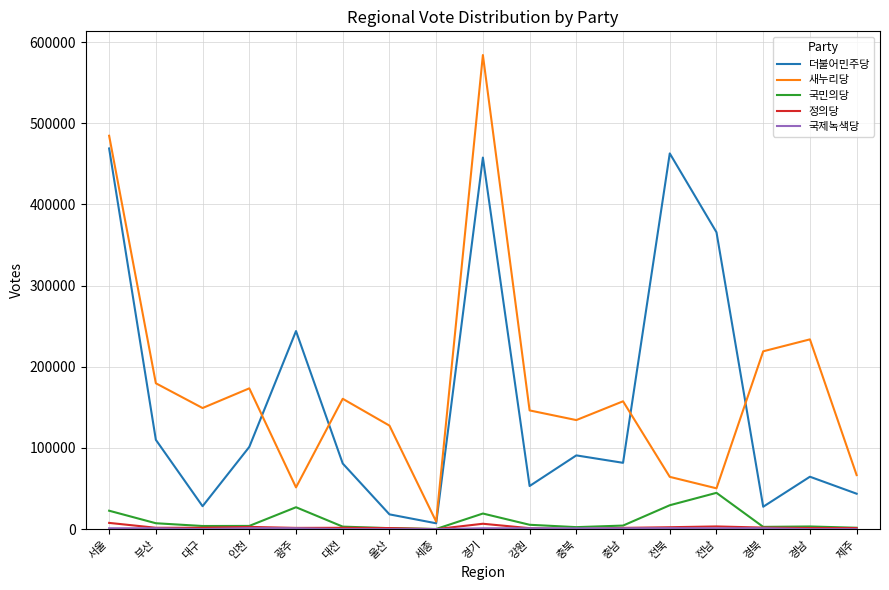

Between 전북 and 전남, which series saw the biggest shift?

더불어민주당